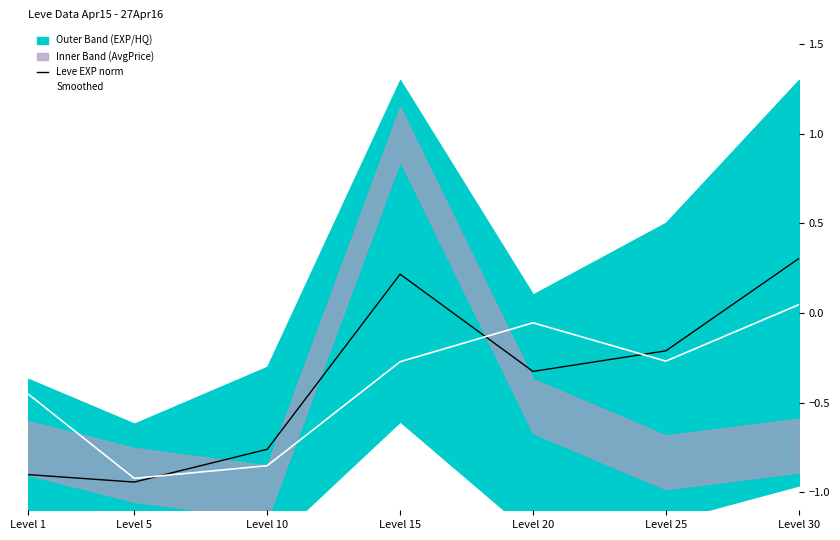

True or false: Smoothed has a value of -0.9 at Level 10.

True